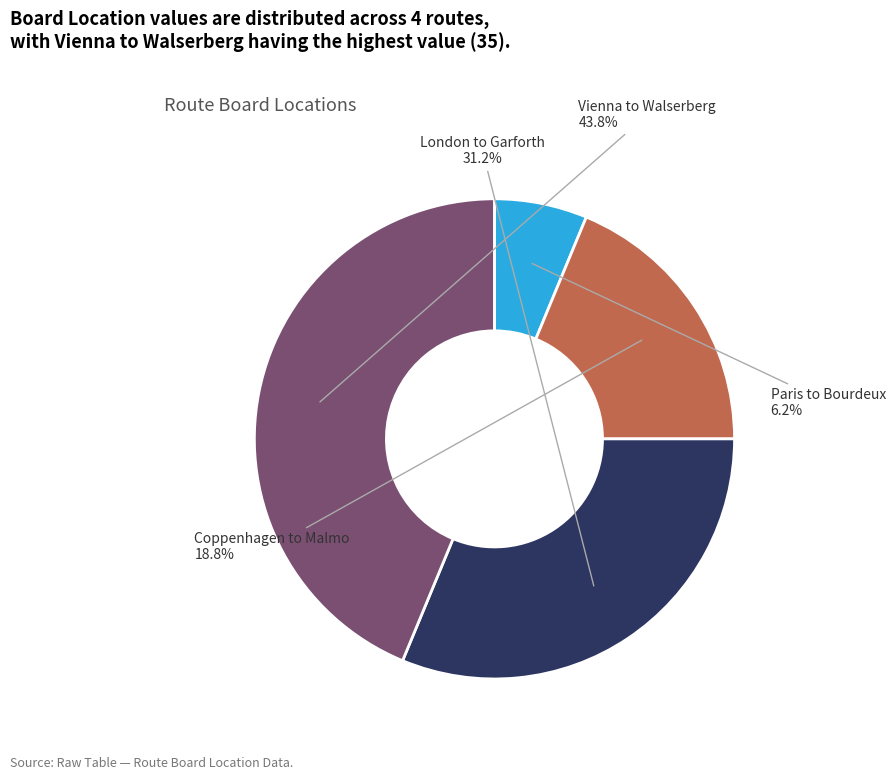

What is the total percentage of Paris to Bourdeux and Vienna to Walserberg?

50.0%